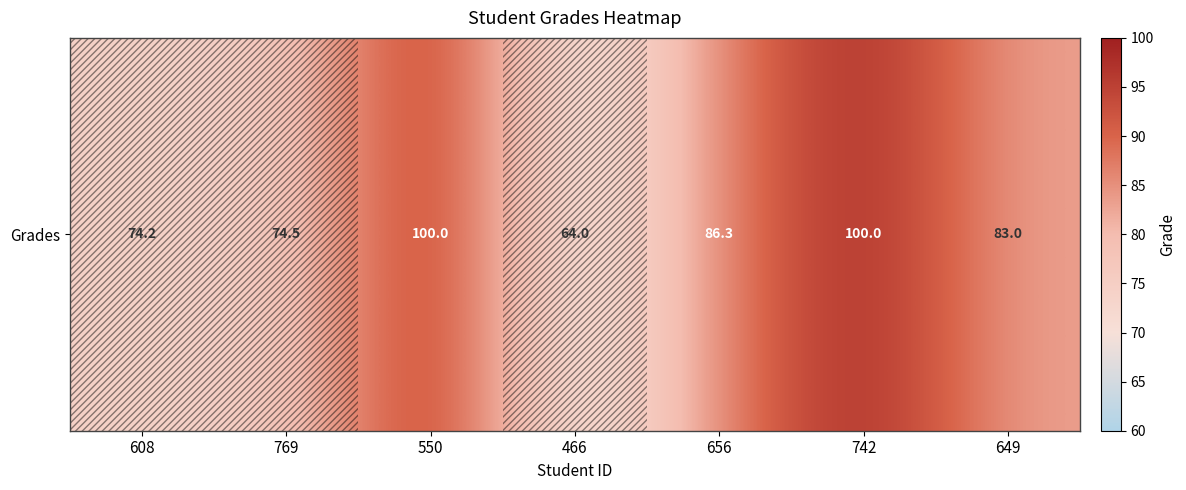

Reading right to left, list all the values displayed in this chart.

83.0	100.0	86.3	64.0	100.0	74.5	74.2